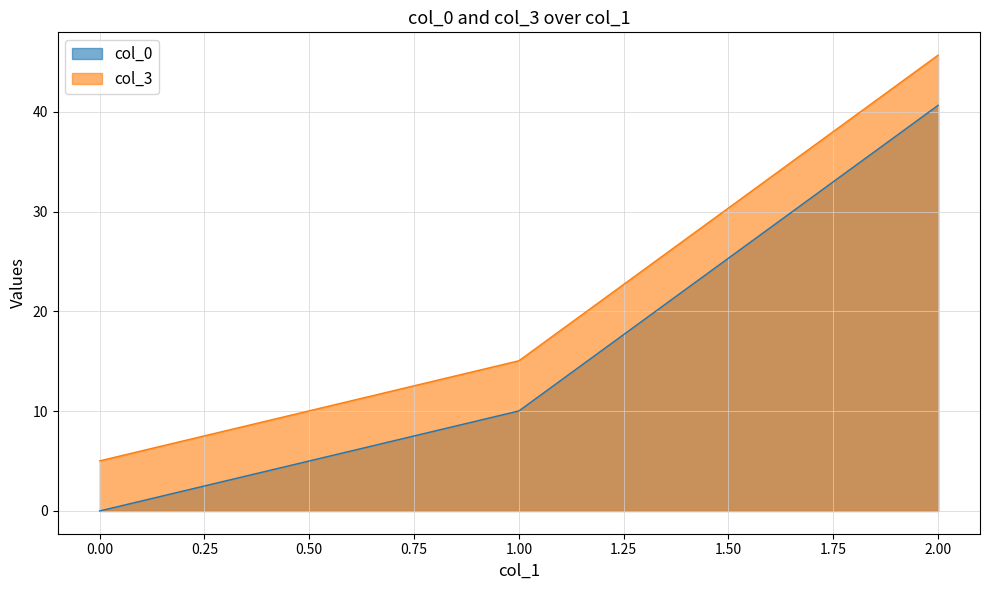

What is the sum of all col_3 values?

65.8